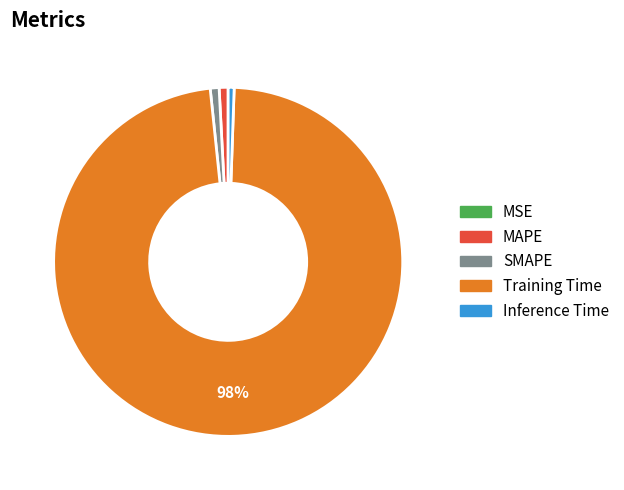

Is it true that SMAPE is 12% of the pie?

False